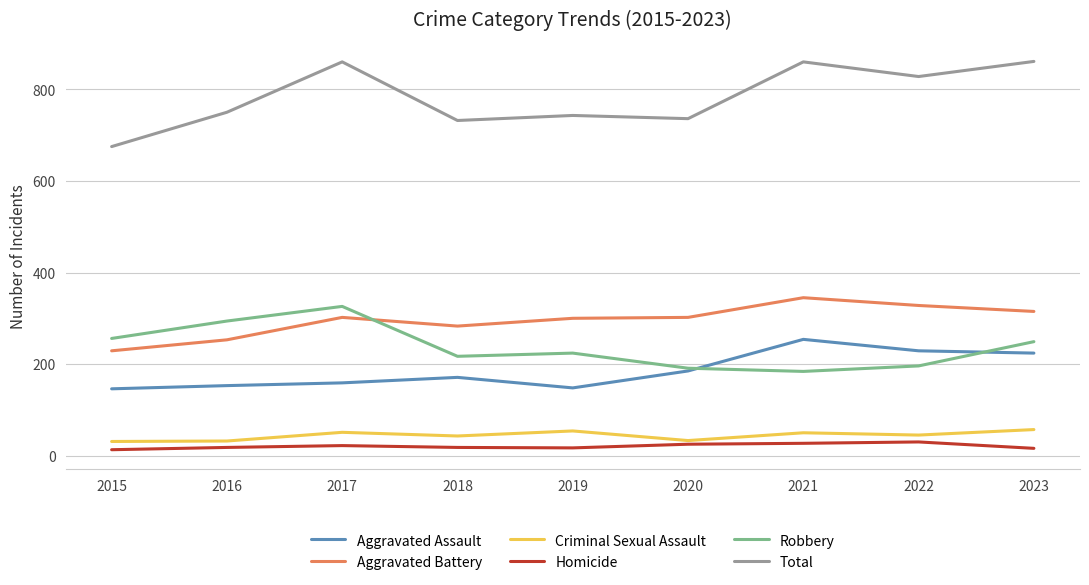

How many lines are shown in the chart?

6